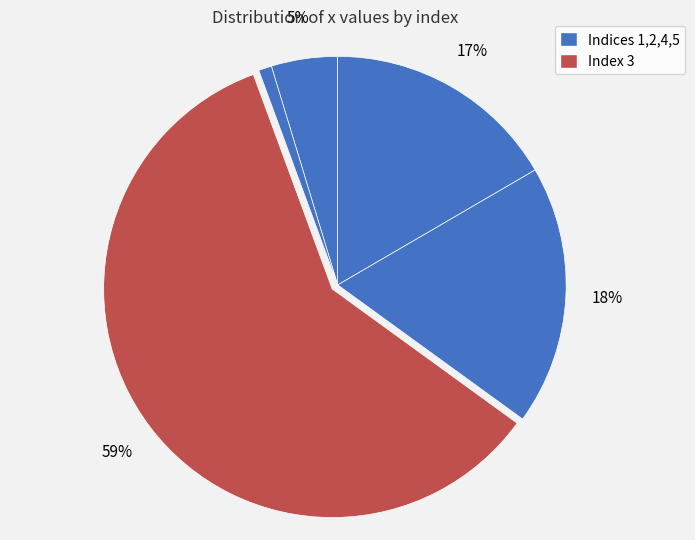

Rank the categories by value from lowest to highest.

2, 1, 5, 4, 3